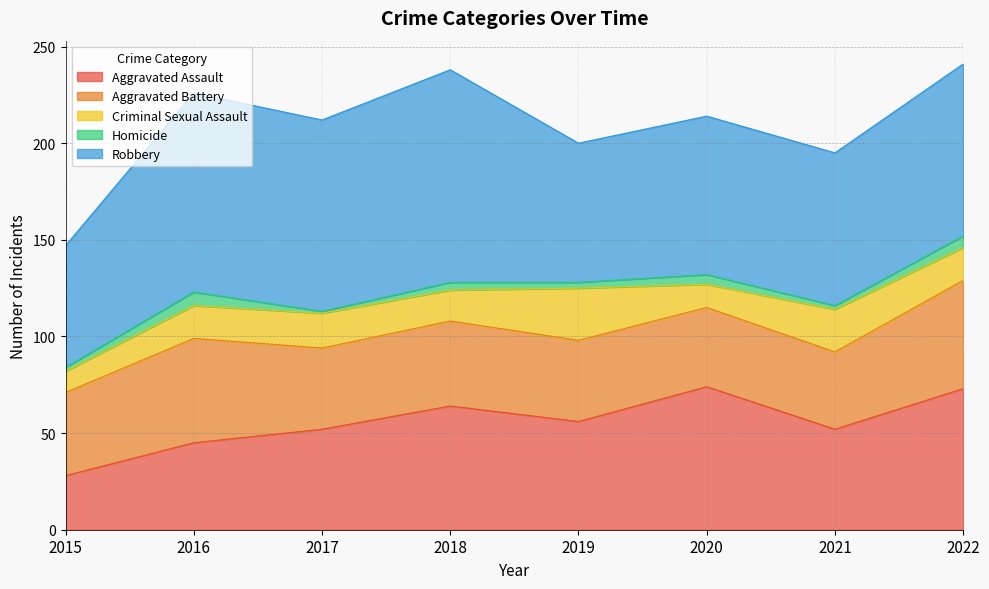

True or false: Criminal Sexual Assault has a value of 17 at 2022.

True